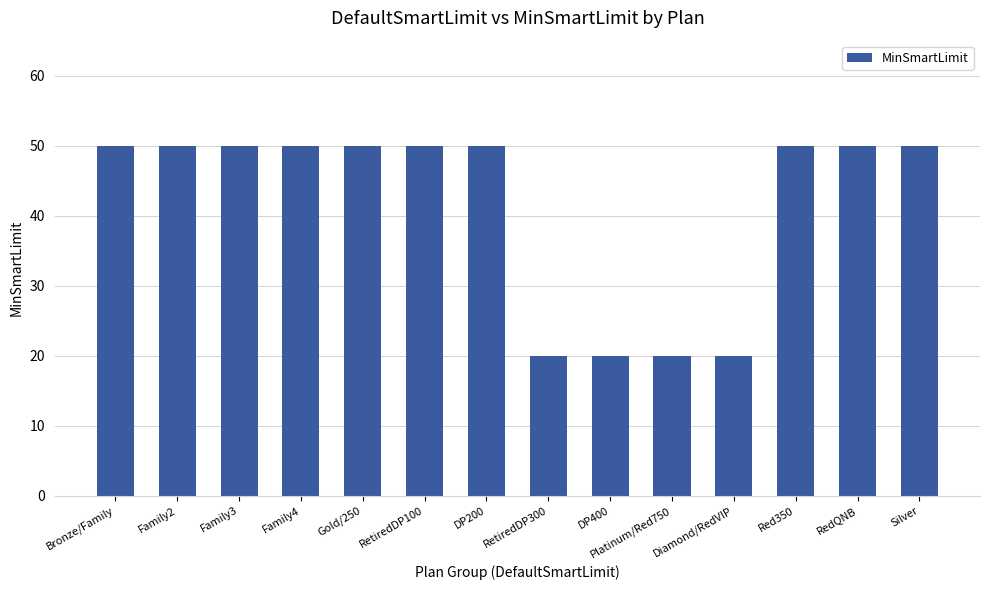

What is the sum of the values at Diamond/RedVIP and DP400?

40